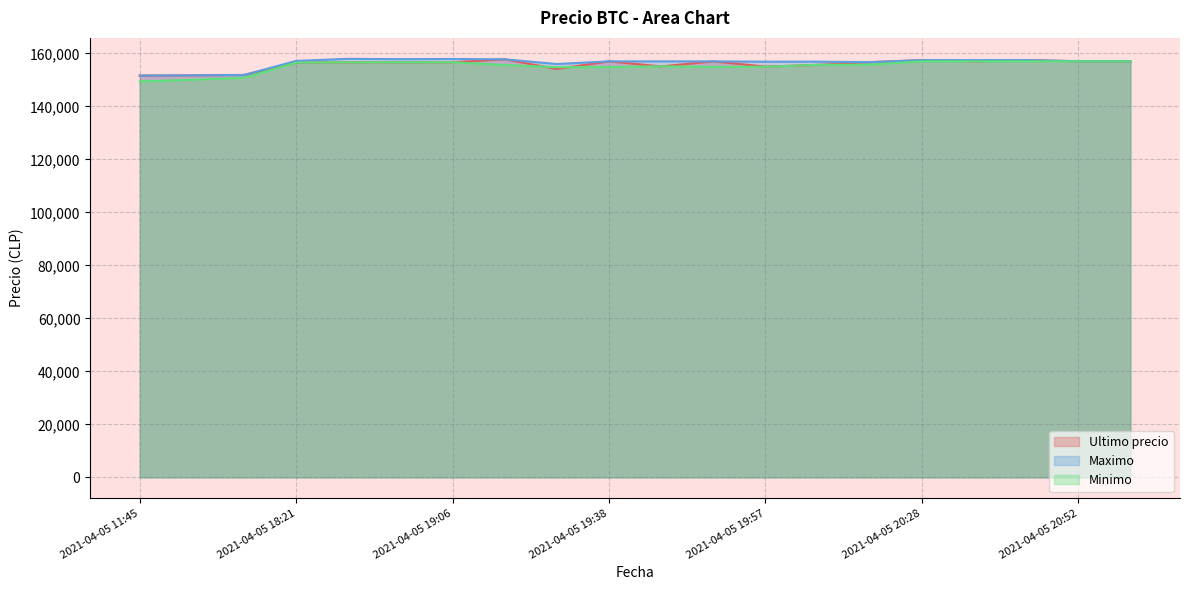

True or false: Maximo and Minimo cross at least once.

False